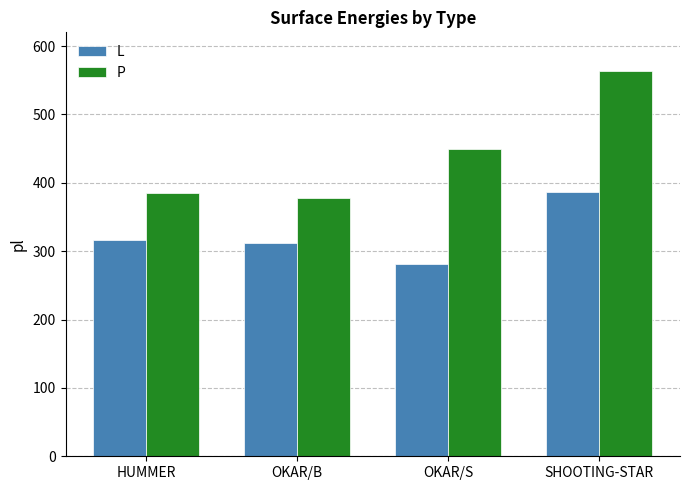

What is the value of the L bar at the 1st from the left?

316